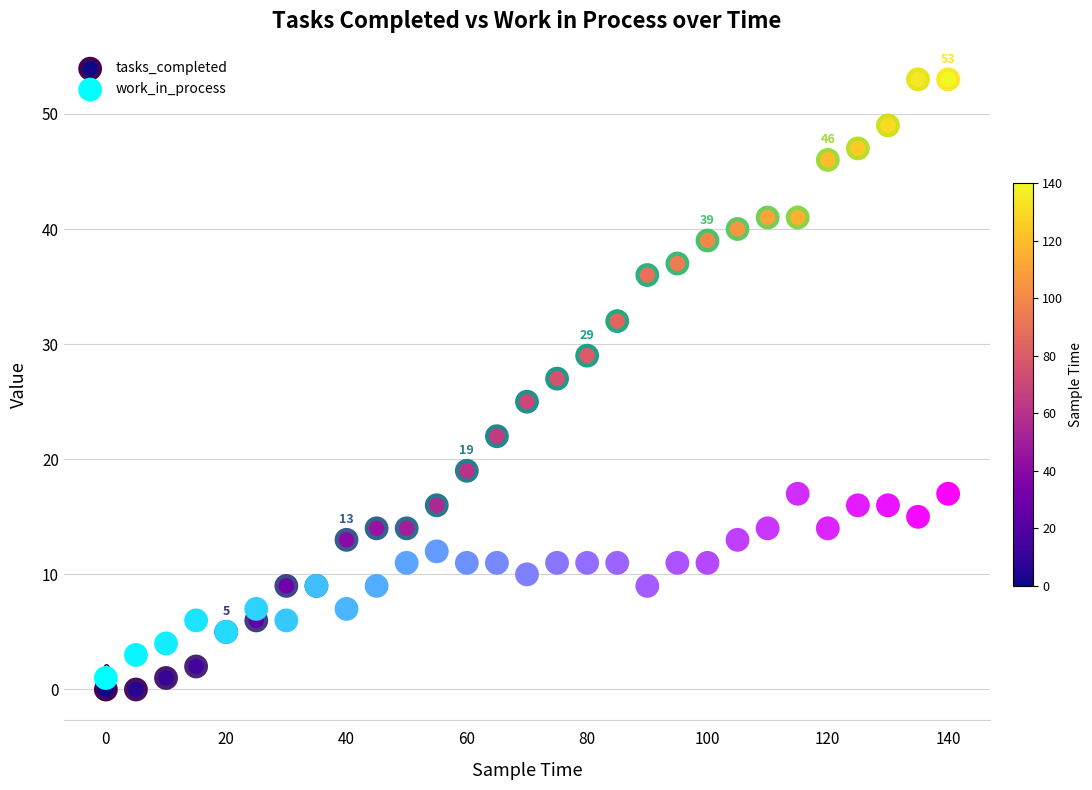

Which series has the widest spread of Y values?

tasks_completed